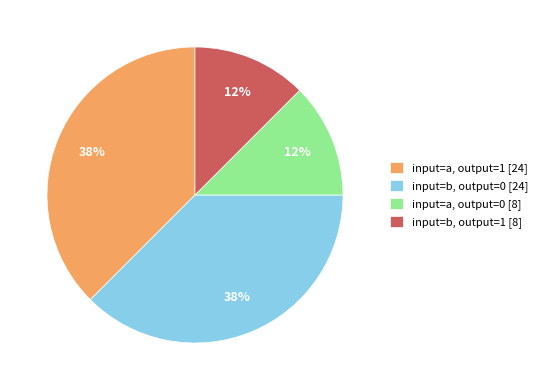

To the nearest percent, what is the combined percentage of input=b, output=0 [24] and input=b, output=1 [8]?

50%